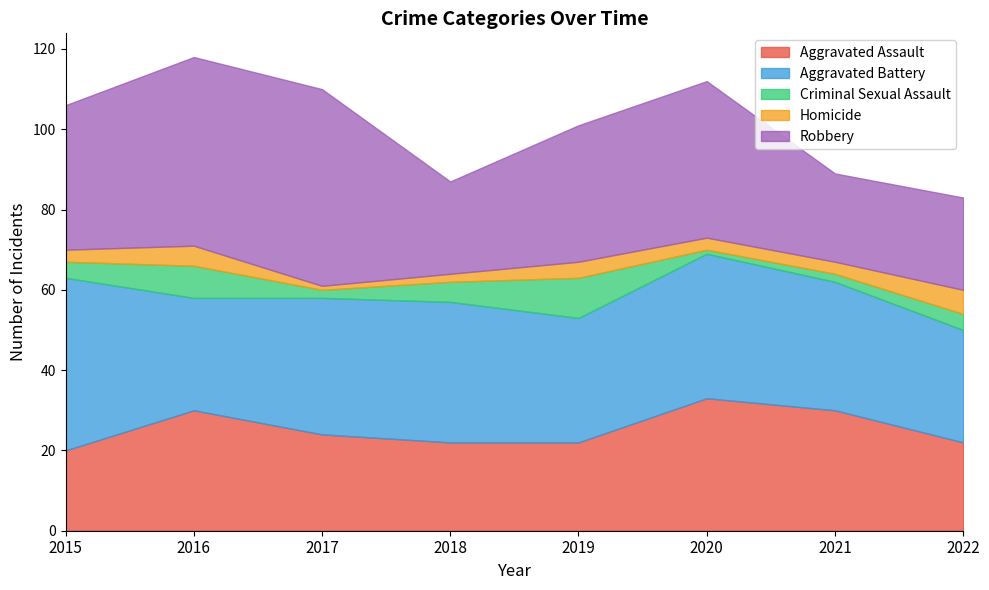

The Homicide series shows 5 at 2016. True or false?

True